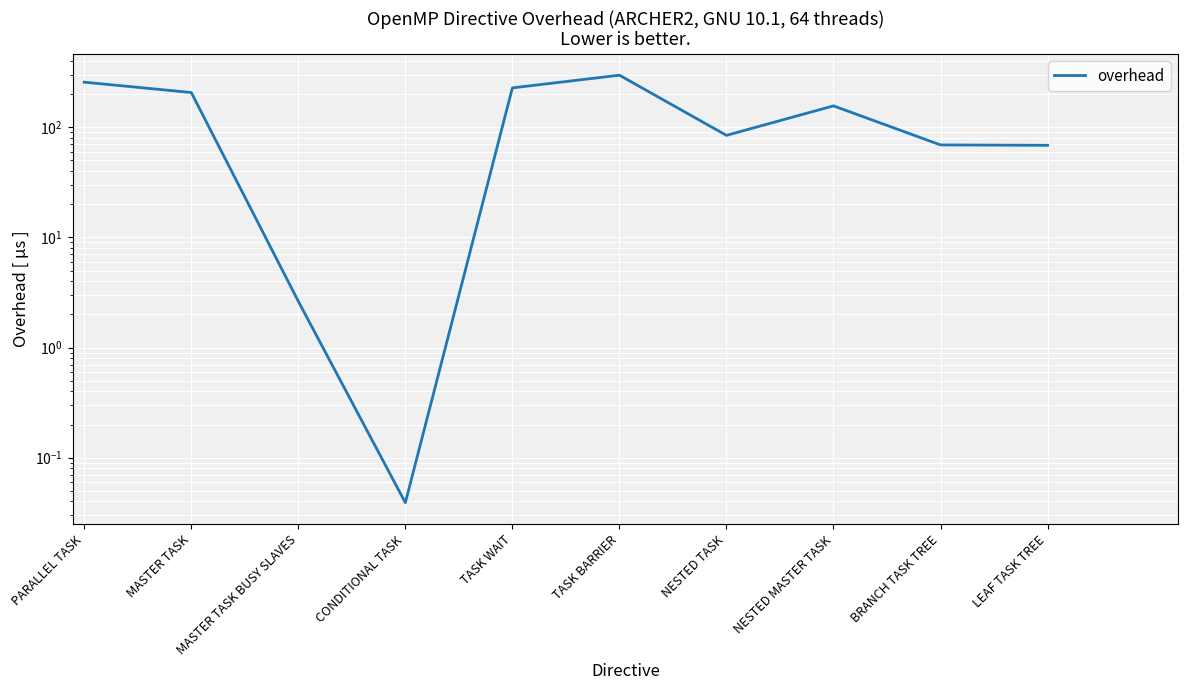

How many lines are shown in the chart?

1